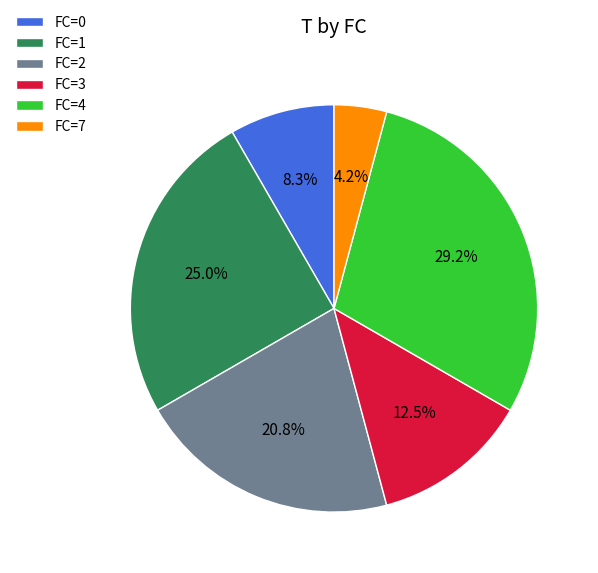

What is the largest slice in the pie chart?

FC=4